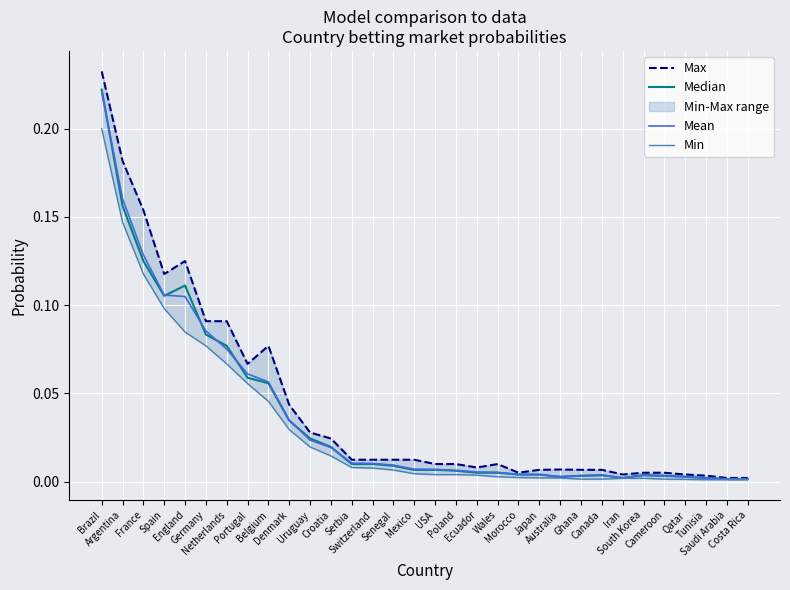

What is the highest value of the Min series?

0.2